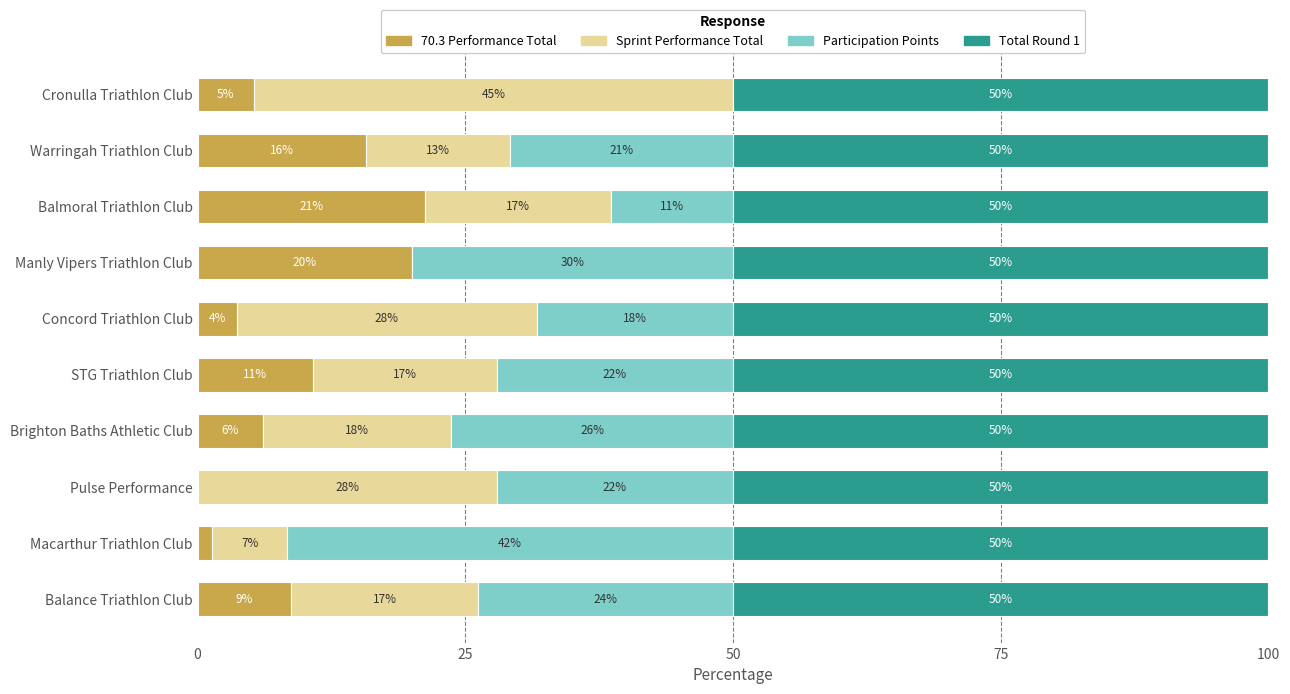

What are all the series names shown in the legend?

70.3 Performance Total, Sprint Performance Total, Participation Points, Total Round 1